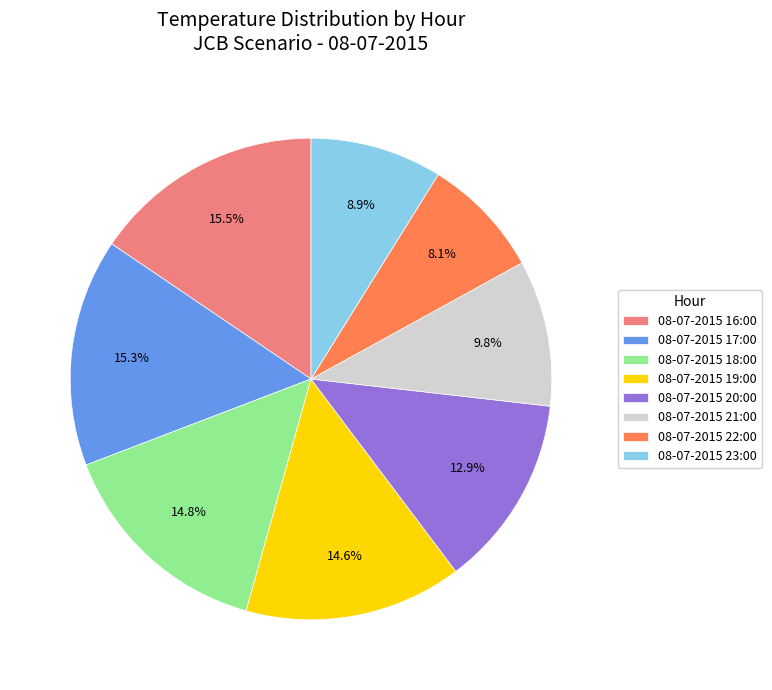

What is the smallest slice in the pie chart?

08-07-2015 22:00